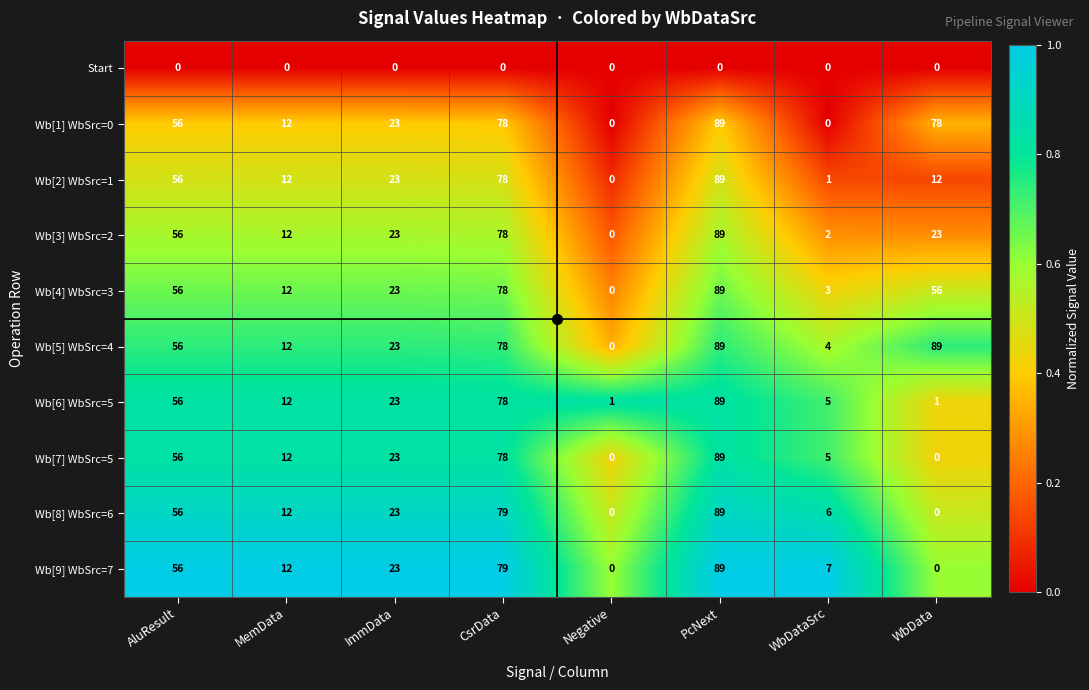

What is the spread (max minus min) of values at ImmData?

23